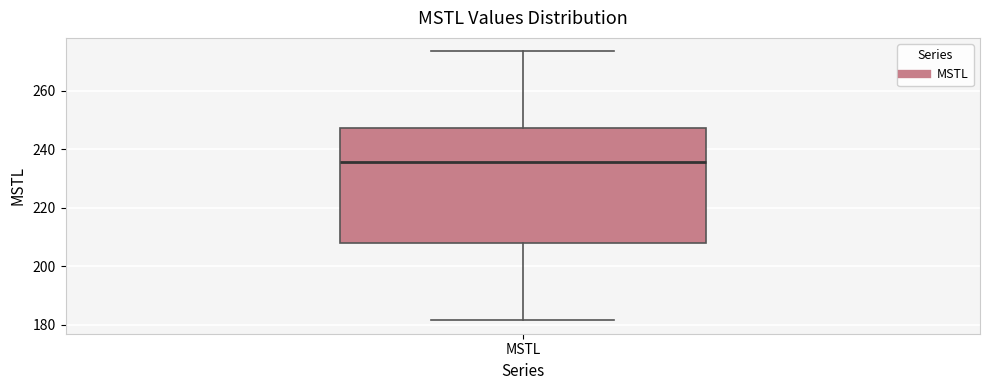

Where does the lower whisker of the box for MSTL end on the y-axis? The values are not printed on the chart, so give them approximately, as read against the axis.

182